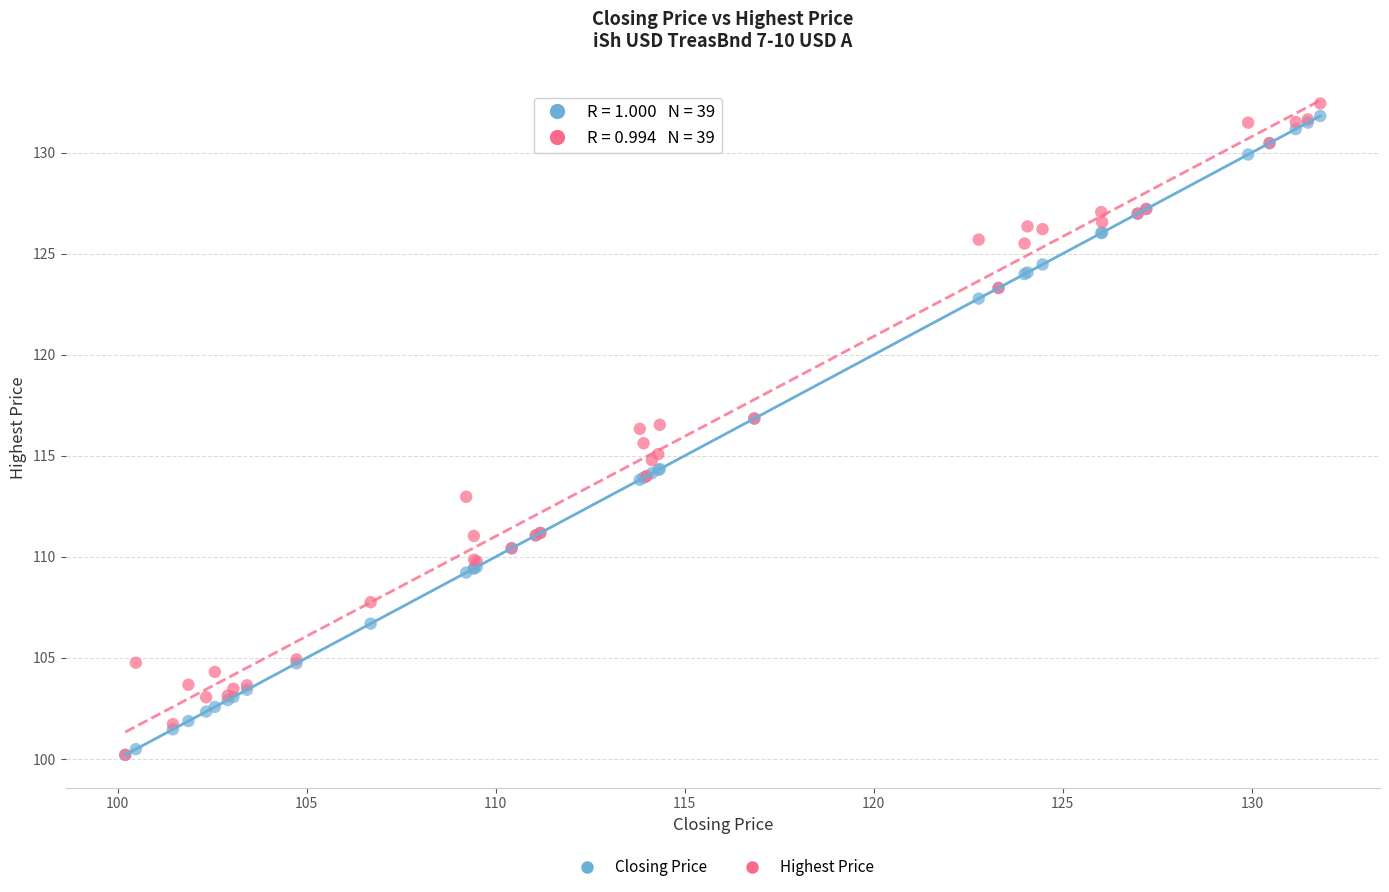

What are all the series names shown in the legend?

Closing Price, Highest Price